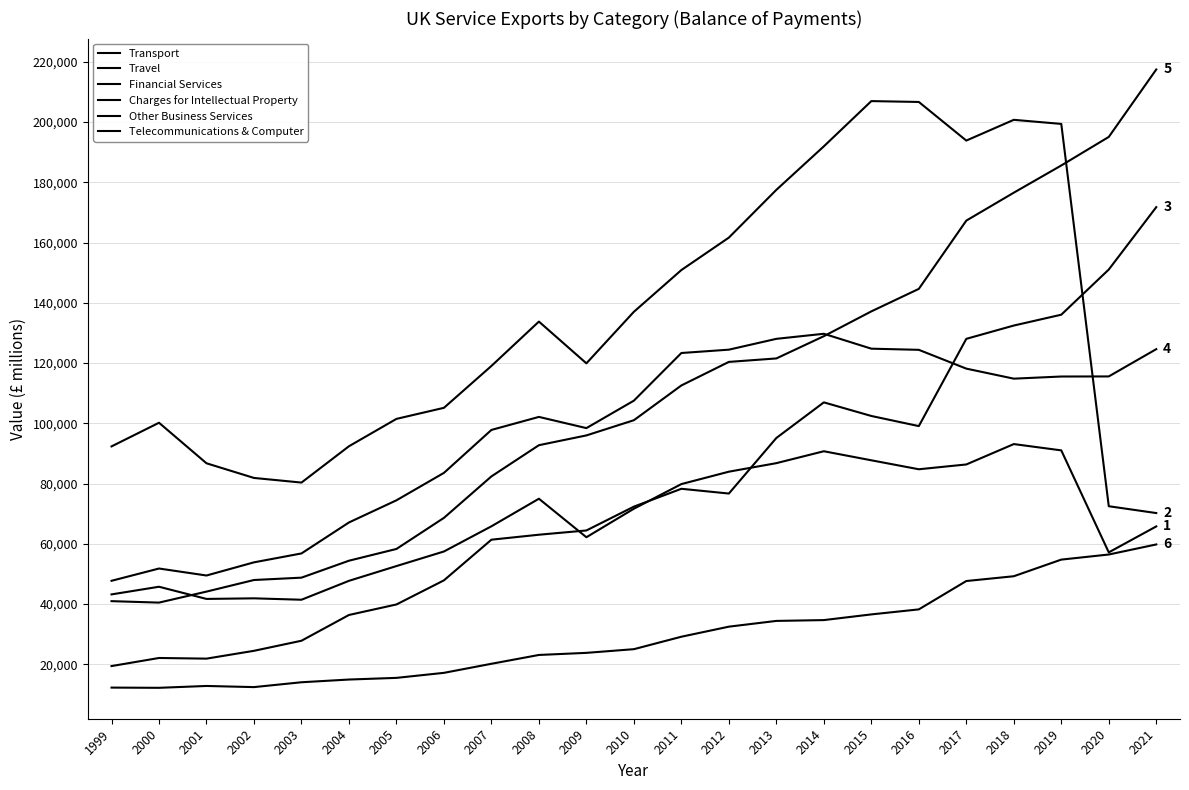

Reading left to right, list all the values displayed in this chart.

Transport: 1999=43218	2000=45758	2001=41716	2002=41912	2003=41446	2004=47723	2005=52622	2006=57462	2007=65824	2008=74973	2009=62189	2010=71656	2011=79830	2012=83944	2013=86776	2014=90729	2015=87725	2016=84749	2017=86342	2018=93107	2019=91017	2020=57168	2021=65777
Travel: 1999=92338	2000=100187	2001=86733	2002=81869	2003=80332	2004=92387	2005=101470	2006=105140	2007=119037	2008=133761	2009=119902	2010=137010	2011=150867	2012=161632	2013=177484	2014=191918	2015=206936	2016=206650	2017=193834	2018=200724	2019=199364	2020=72481	2021=70214
Financial Services: 1999=19433	2000=22117	2001=21899	2002=24496	2003=27840	2004=36389	2005=39878	2006=47882	2007=61376	2008=63027	2009=64437	2010=72348	2011=78271	2012=76692	2013=95131	2014=106949	2015=102435	2016=99074	2017=128035	2018=132448	2019=136046	2020=151033	2021=171740
Charges for Intellectual Property: 1999=47731	2000=51808	2001=49489	2002=53859	2003=56813	2004=67094	2005=74448	2006=83549	2007=97803	2008=102125	2009=98406	2010=107521	2011=123333	2012=124440	2013=128034	2014=129716	2015=124769	2016=124387	2017=118147	2018=114819	2019=115529	2020=115558	2021=124613
Other Business Services: 1999=40976	2000=40497	2001=44146	2002=47996	2003=48775	2004=54398	2005=58302	2006=68619	2007=82382	2008=92738	2009=95984	2010=101029	2011=112568	2012=120382	2013=121530	2014=128915	2015=137148	2016=144614	2017=167270	2018=176540	2019=185573	2020=195046	2021=217426
Telecommunications & Computer: 1999=12287	2000=12215	2001=12829	2002=12451	2003=14061	2004=14962	2005=15515	2006=17184	2007=20192	2008=23119	2009=23816	2010=25038	2011=29171	2012=32510	2013=34419	2014=34691	2015=36578	2016=38245	2017=47657	2018=49245	2019=54766	2020=56456	2021=59797